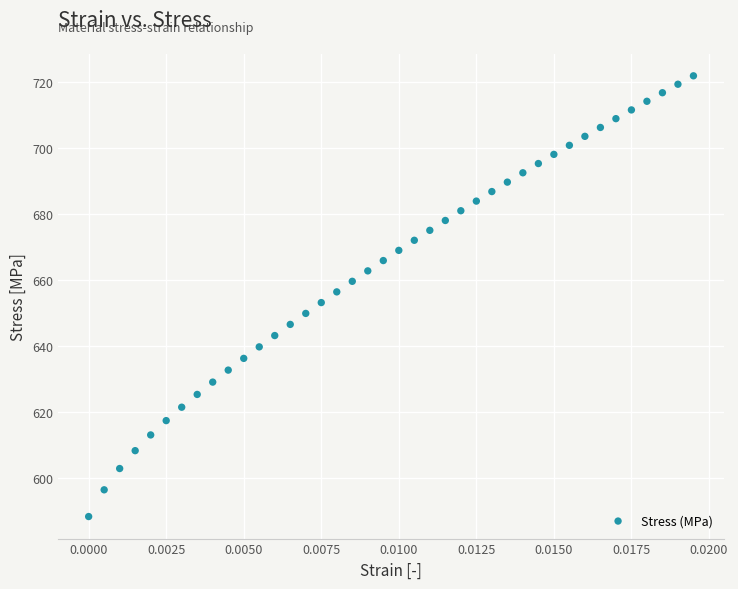

What is the range of Y values (max minus min)?

133.7